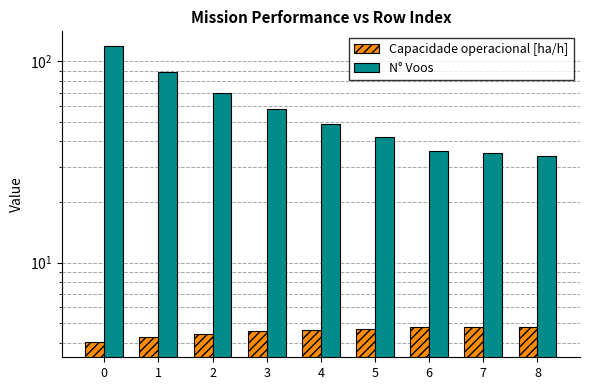

Count the number of categories in the chart.

9